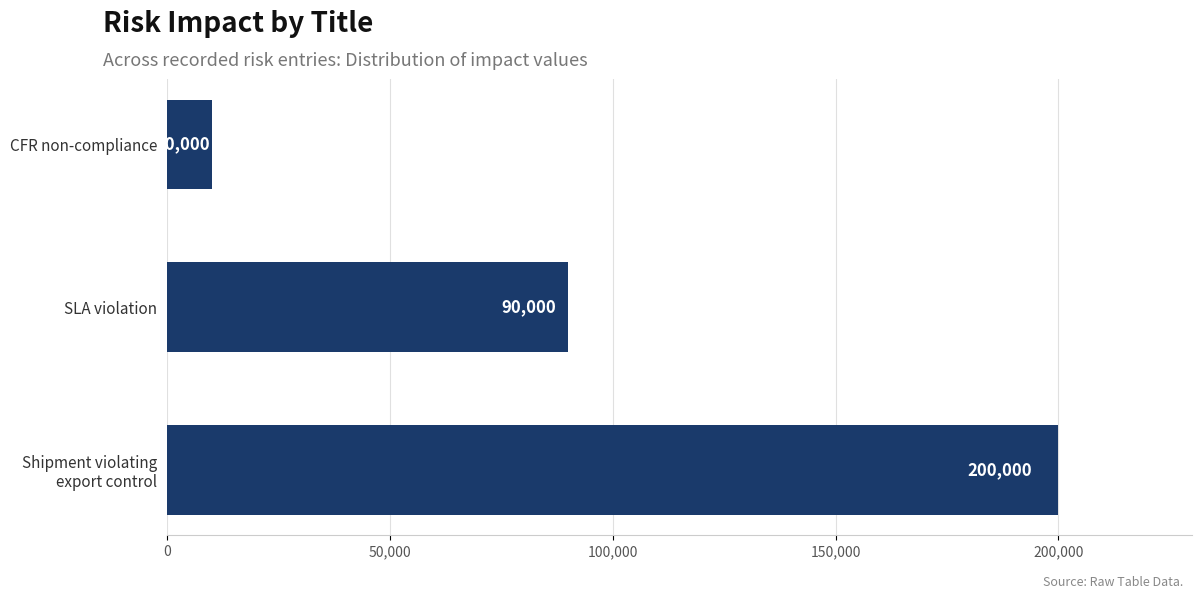

What is the label of the 1st bar from the bottom?

Shipment violating export control